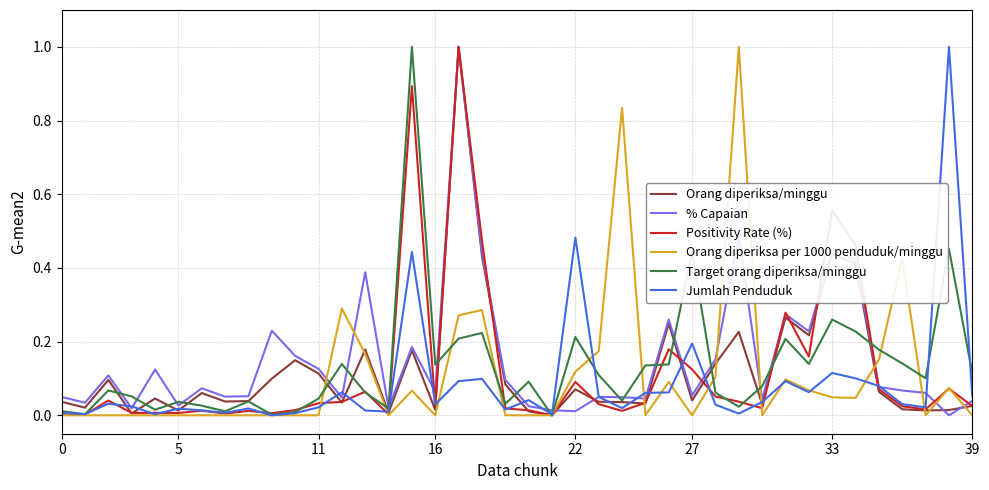

How many lines are shown in the chart?

6